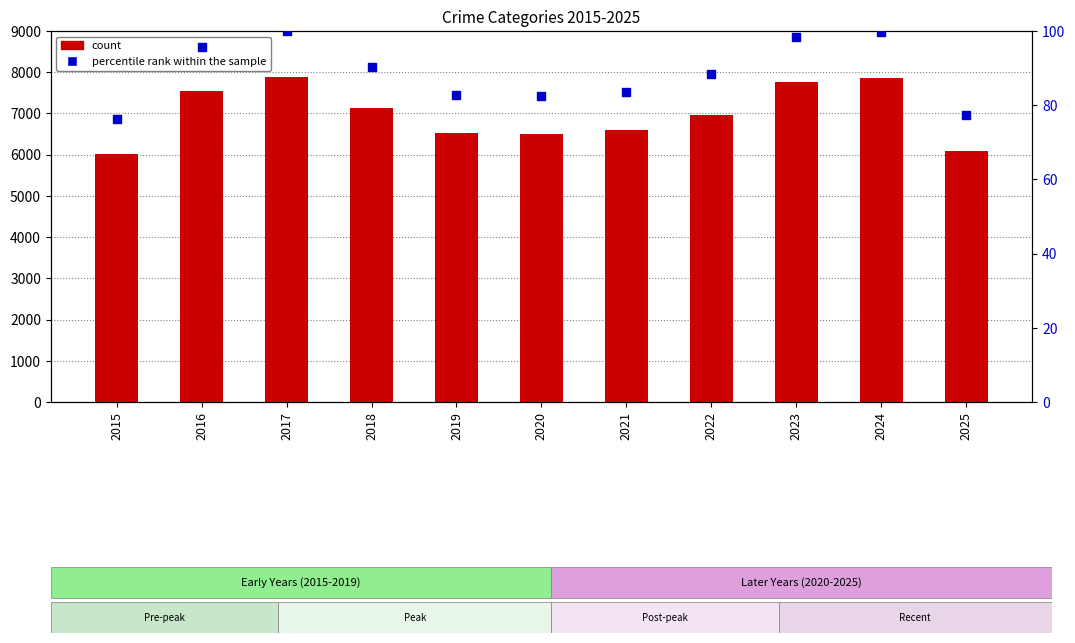

Which series has the widest spread of Y values?

count